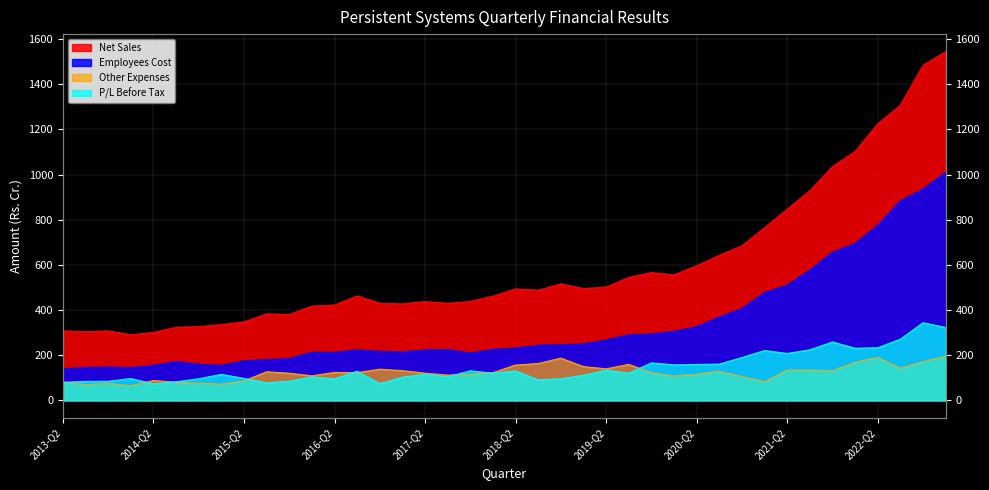

The Other Expenses series shows 238.1 at 2019-Q3. True or false?

False